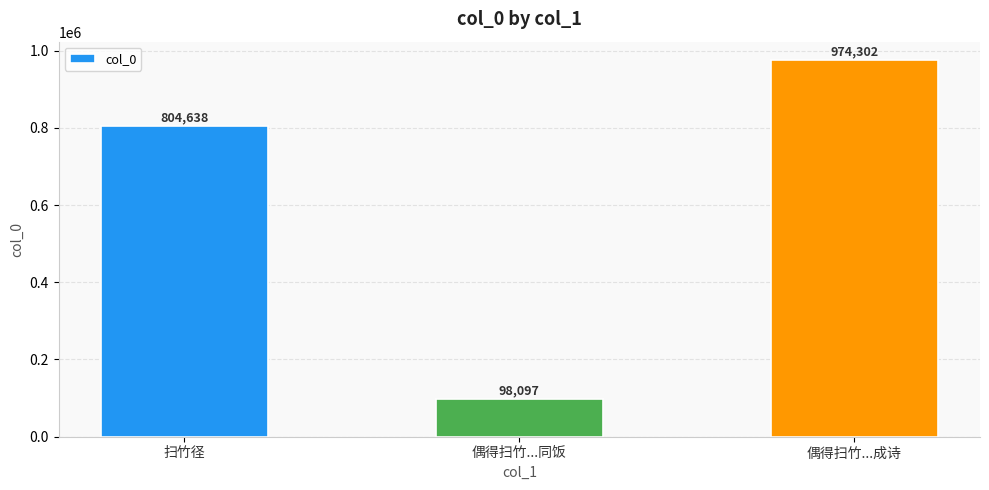

The chart shows a value of 804638 at 扫竹径. True or false?

True